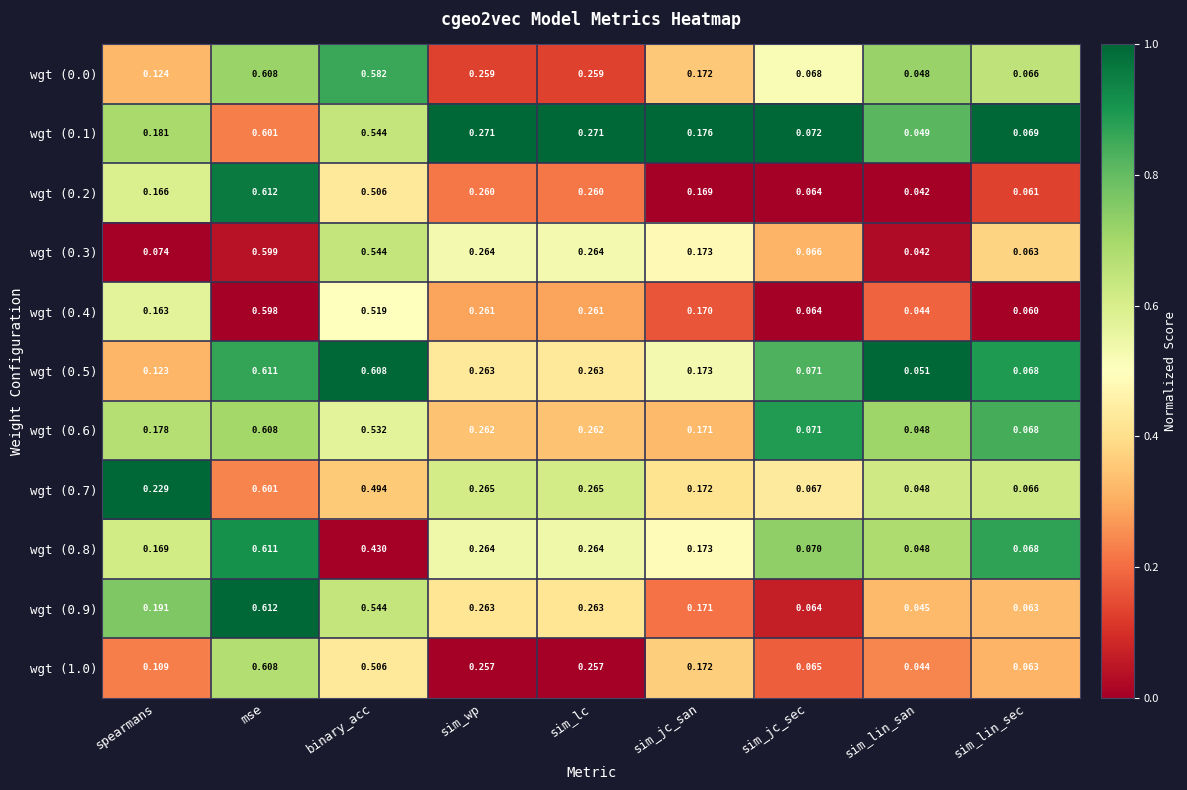

At which category is the sum across all series the highest?

mse